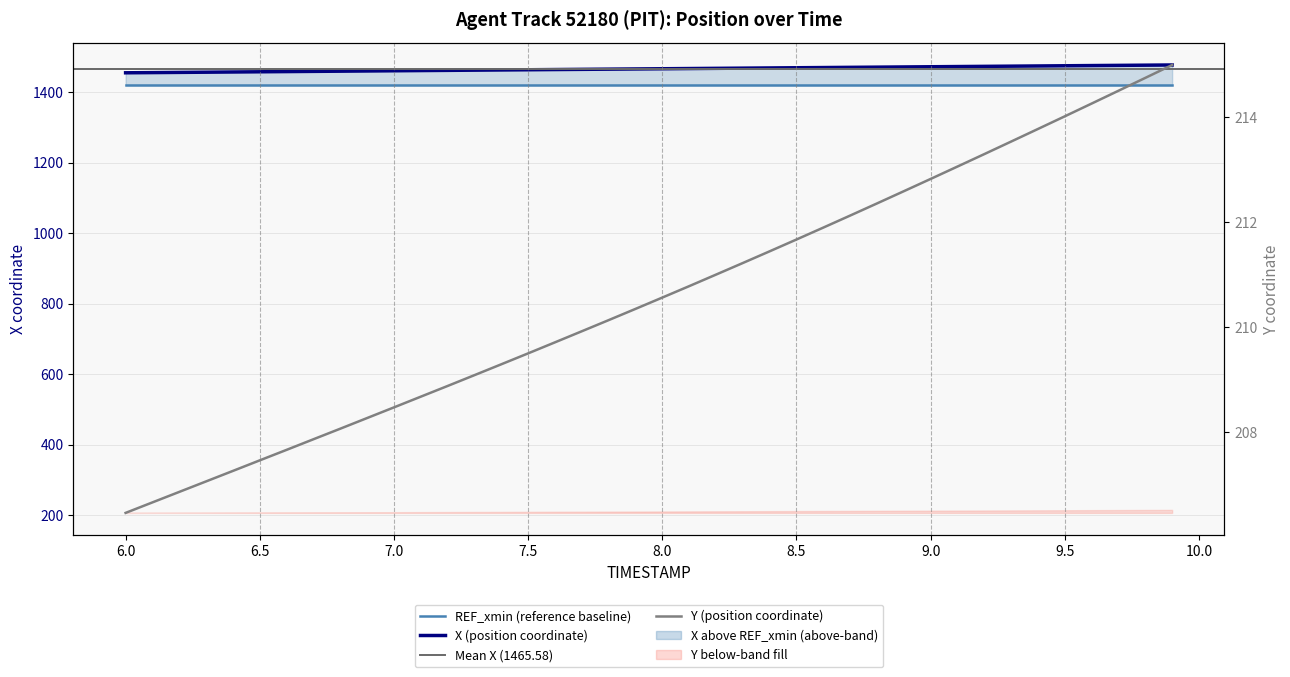

Reading left to right, list all the values displayed in this chart.

X: 1454.4	1455.0	1455.6	1456.2	1456.7	1457.3	1457.9	1458.5	1459.0	1459.6	1460.2	1460.8	1461.3	1461.9	1462.5	1463.0	1463.6	1464.2	1464.8	1465.3	1465.9	1466.5	1467.0	1467.6	1468.2	1468.8	1469.3	1469.9	1470.4	1471.0	1471.6	1472.1	1472.7	1473.2	1473.8	1474.4	1474.9	1475.5	1476.0	1476.6
Y: 206.5	206.7	206.9	207.1	207.3	207.5	207.7	207.9	208.1	208.3	208.5	208.7	208.9	209.1	209.3	209.5	209.7	209.9	210.1	210.3	210.6	210.8	211.0	211.2	211.4	211.7	211.9	212.1	212.4	212.6	212.8	213.1	213.3	213.5	213.8	214.0	214.3	214.5	214.7	215.0